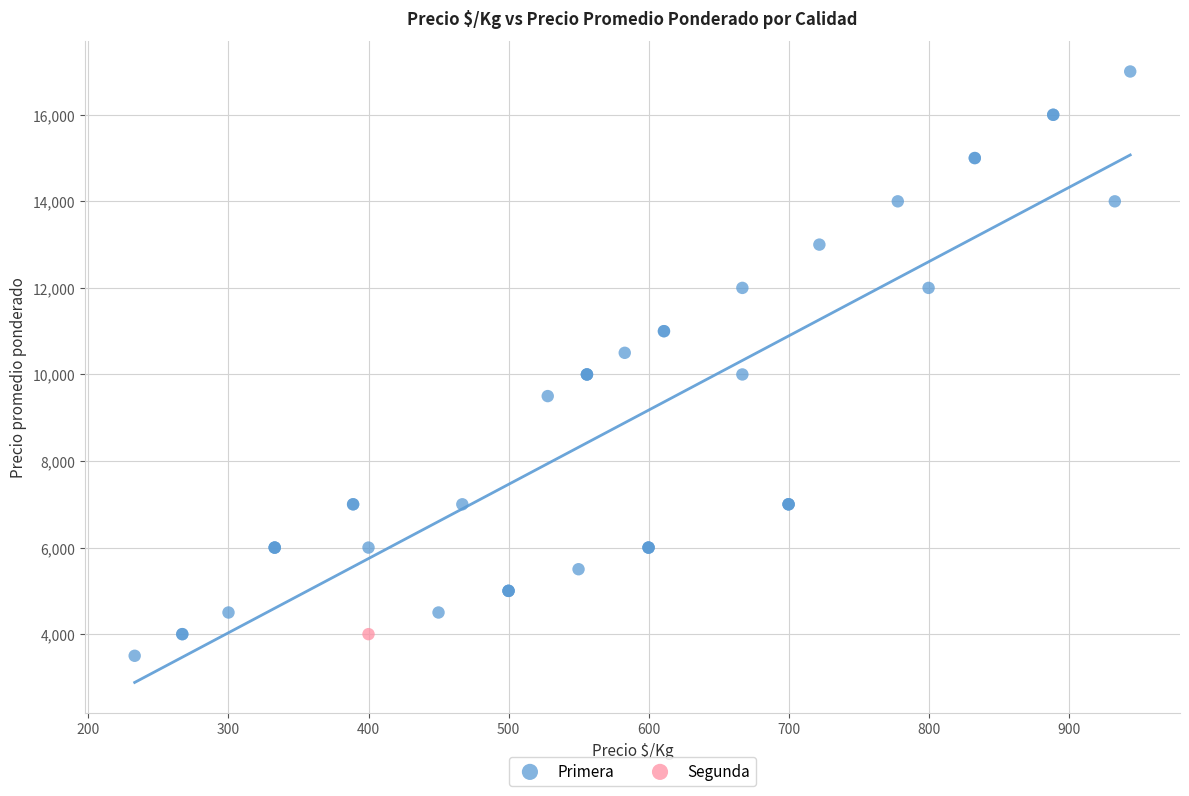

What are all the series names shown in the legend?

Primera, Segunda